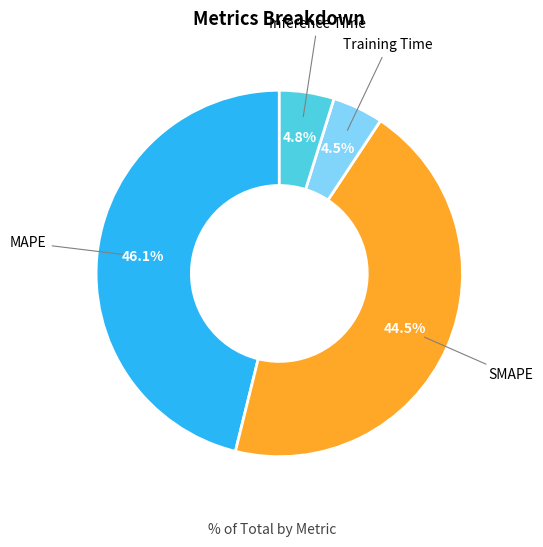

To the nearest percent, what is the average slice percentage?

25%